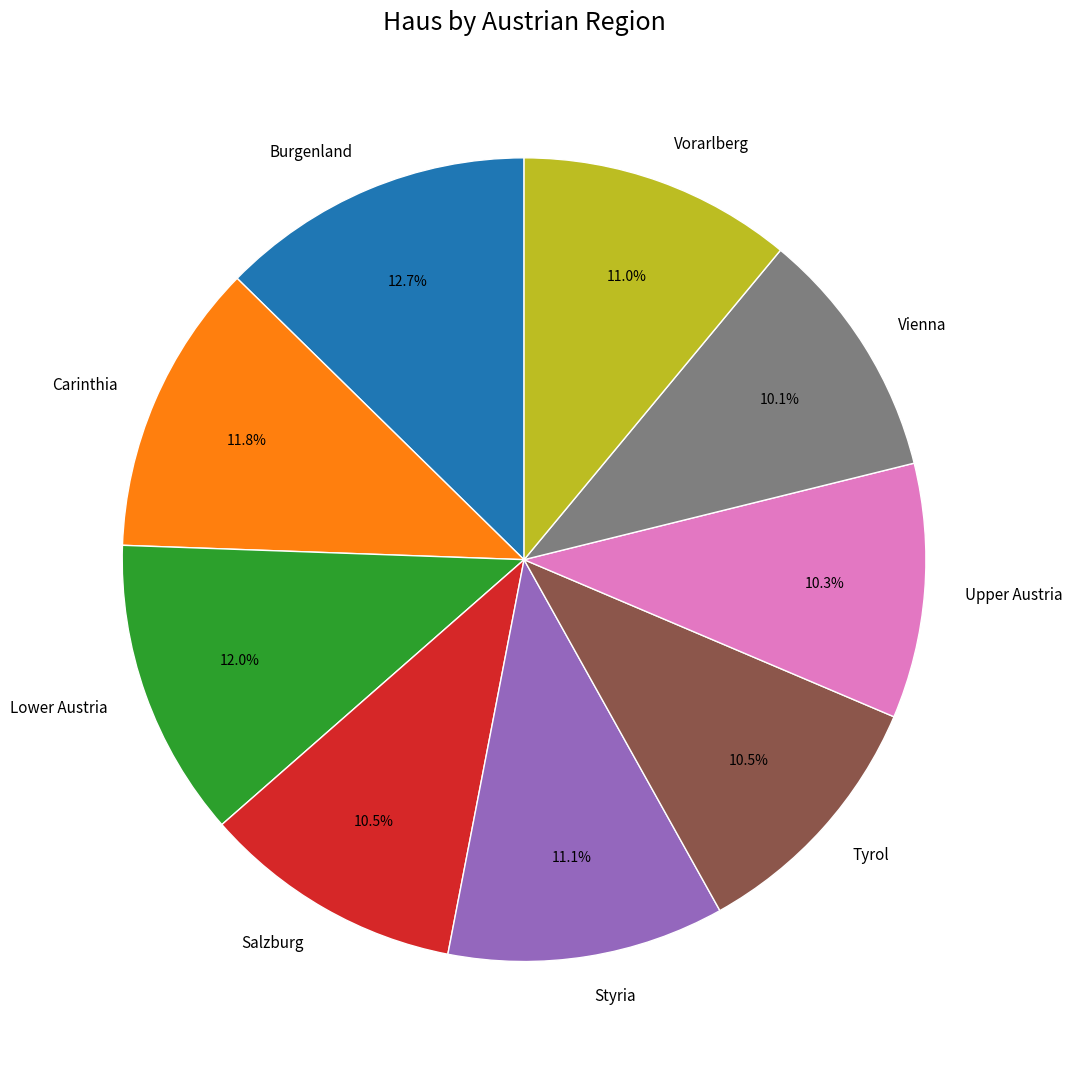

To the nearest percent, what is the difference between the Upper Austria and Vorarlberg slice percentages?

1%